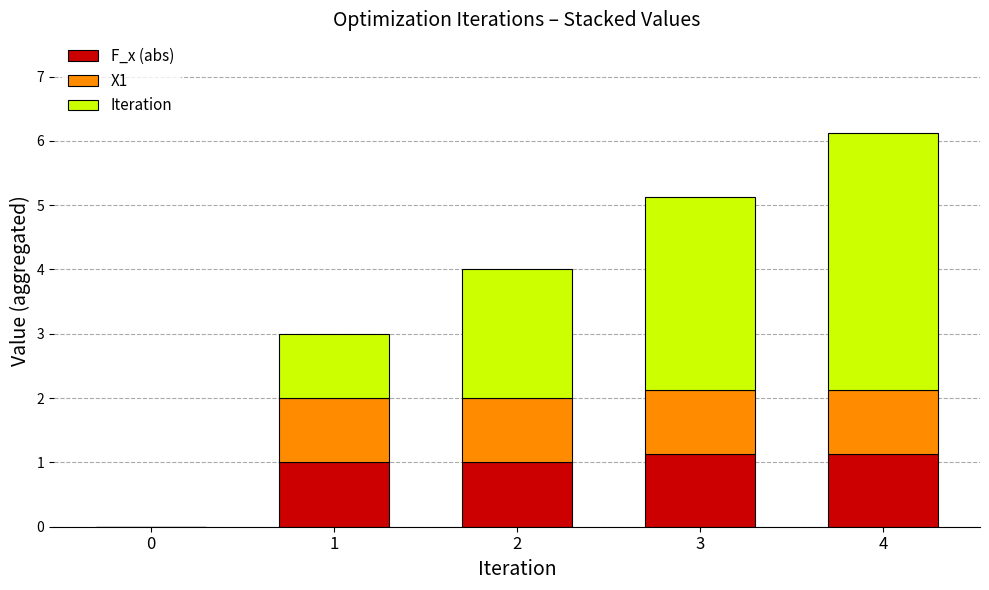

The F_x (abs) series shows 0.3 at 4. True or false?

False